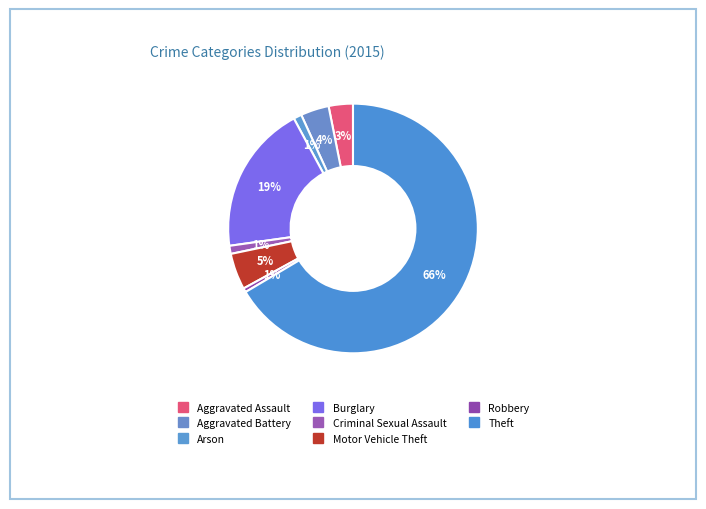

How many segments does this pie chart have?

8